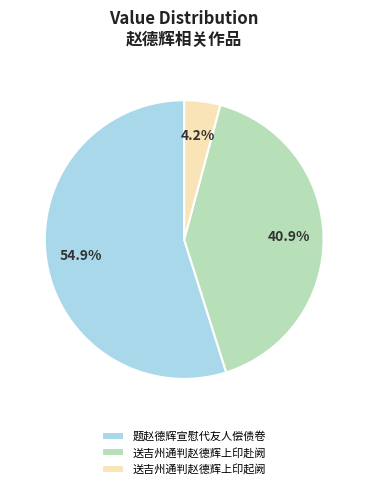

To the nearest percent, what percentage of the pie is 送吉州通判赵德辉上印起阙?

4%